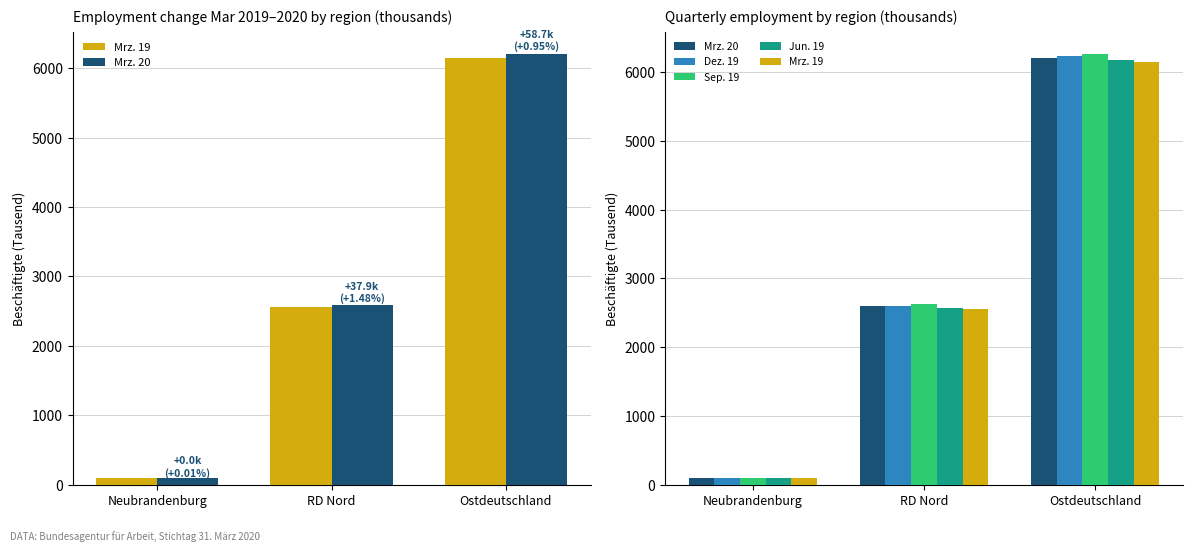

Does the chart contain any negative values?

No